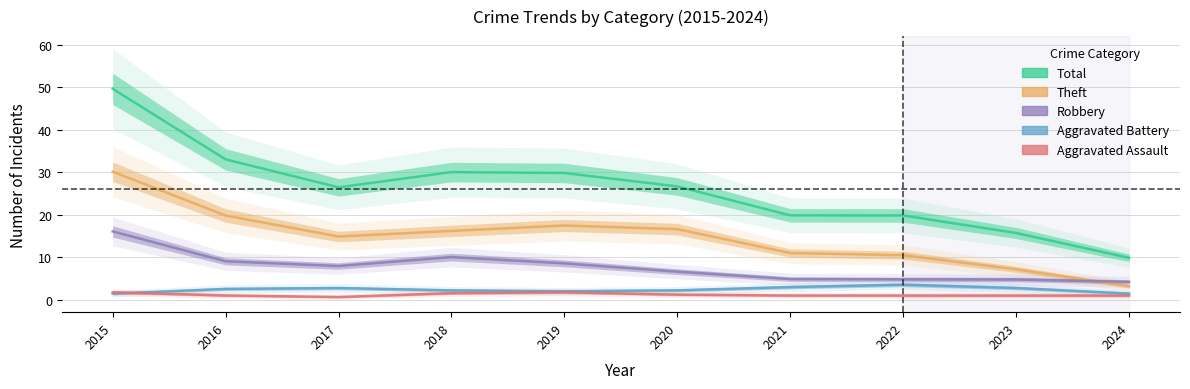

Which series has the widest spread of values?

Total